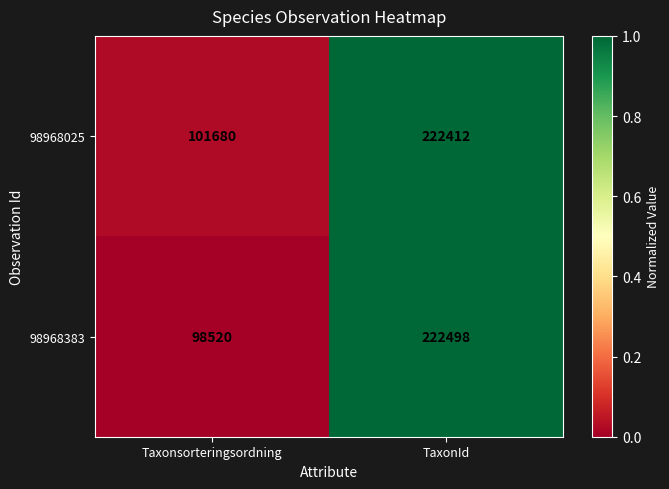

What is the average value of the 98968025 series?

162046